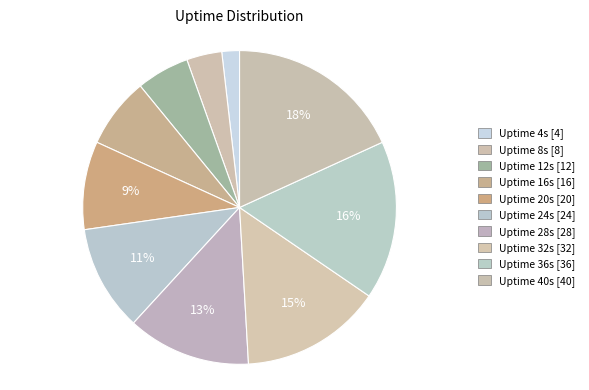

Which slice is the largest?

40